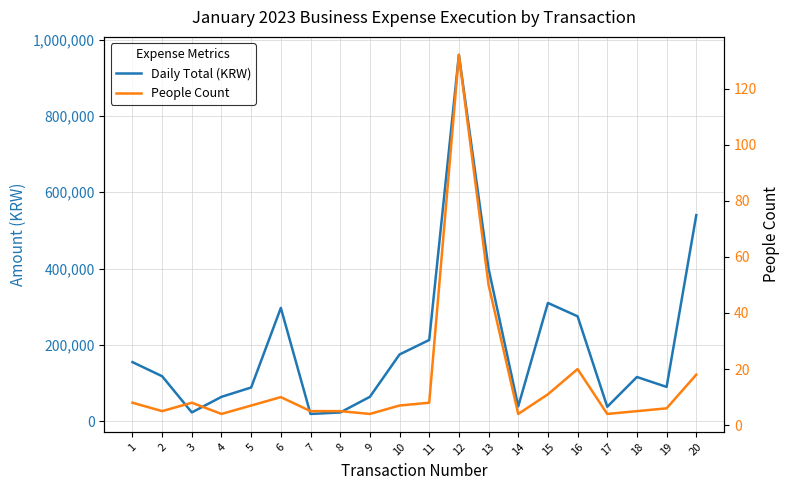

At which category does Daily Total (KRW) reach its first local peak?

6